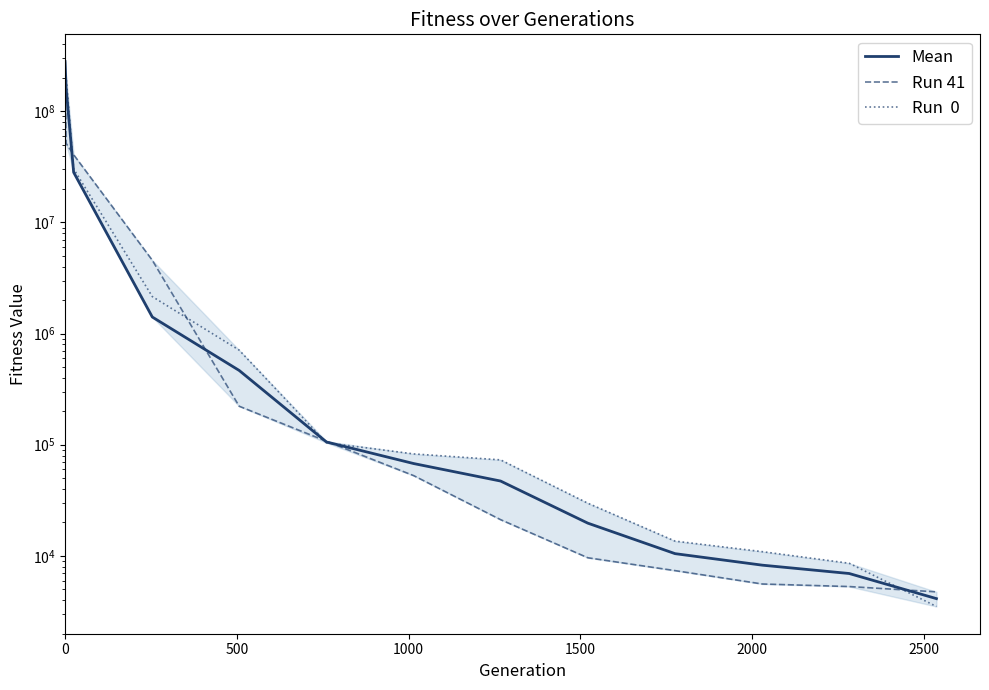

The Mean series shows 14200.0 at 10. True or false?

False